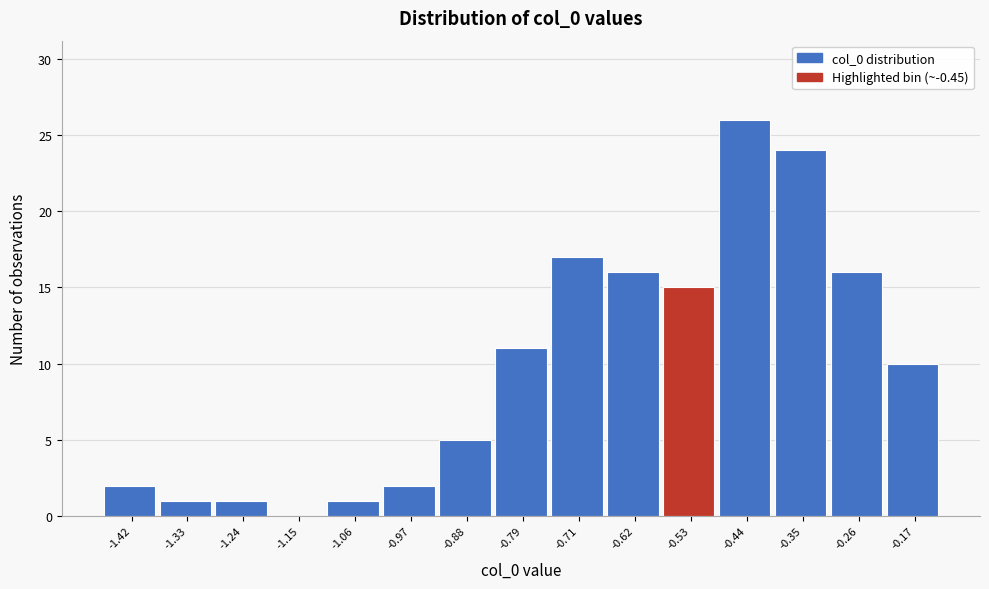

Reading left to right, list all the values displayed in this chart.

-1.42=2	-1.33=1	-1.24=1	-1.15=0	-1.06=1	-0.97=2	-0.88=5	-0.79=11	-0.71=17	-0.62=16	-0.53=15	-0.44=26	-0.35=24	-0.26=16	-0.17=10